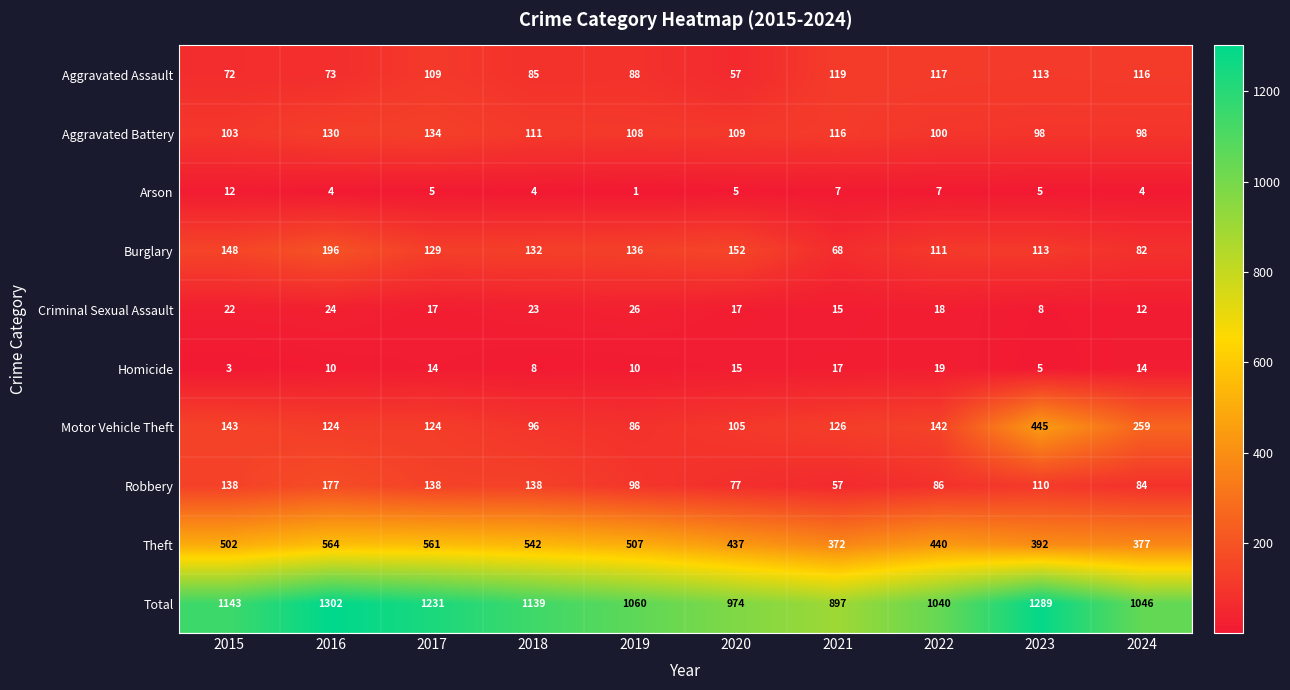

The value of Motor Vehicle Theft at 2020 is 105. True or false?

True